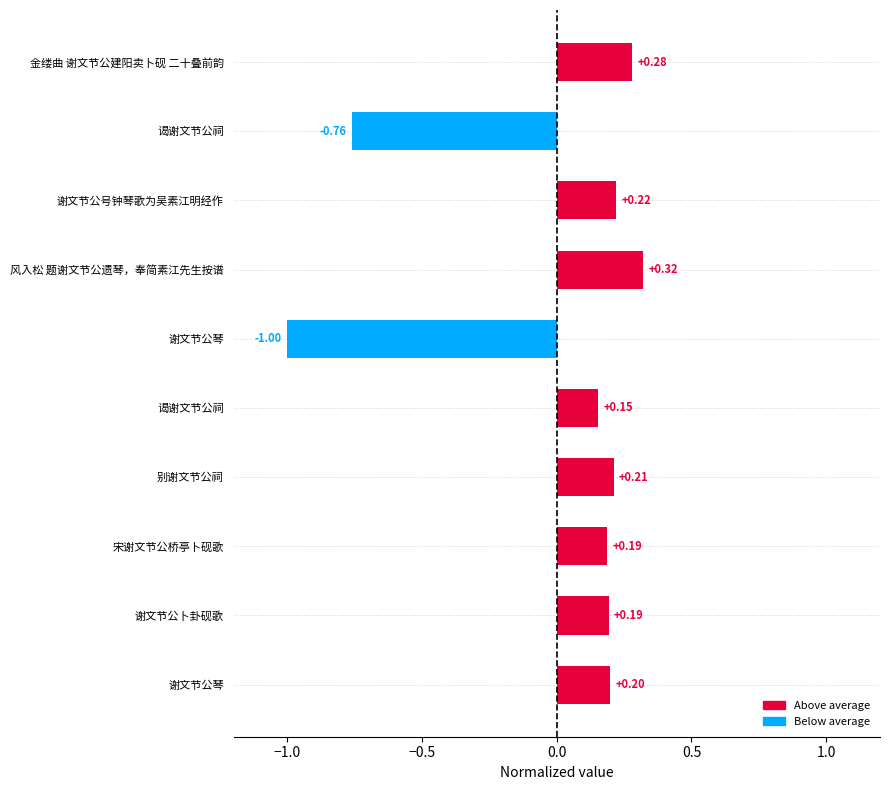

Count the number of values greater than 0.

8